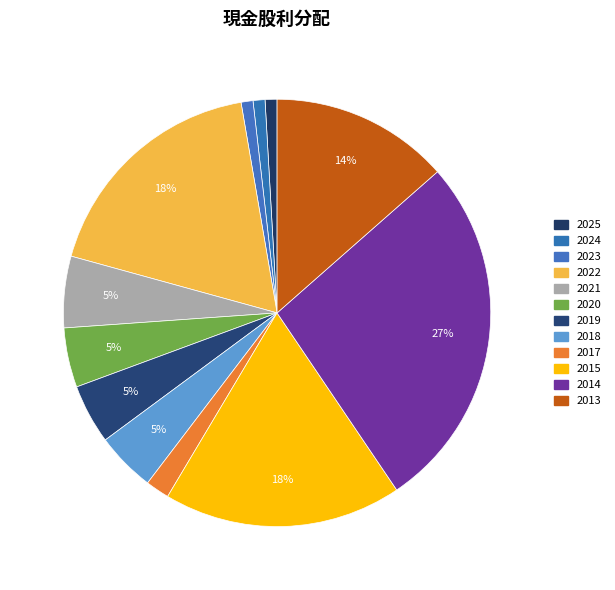

How many slices are in this pie chart?

12